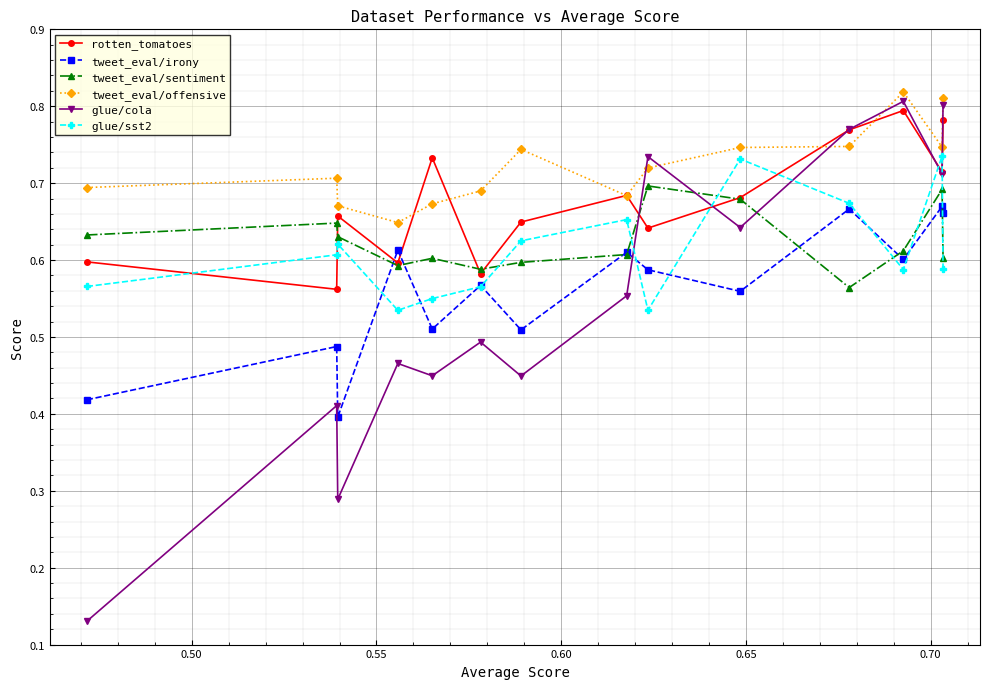

List the series in order of their peak value, highest first.

tweet_eval/offensive, glue/cola, rotten_tomatoes, glue/sst2, tweet_eval/sentiment, tweet_eval/irony